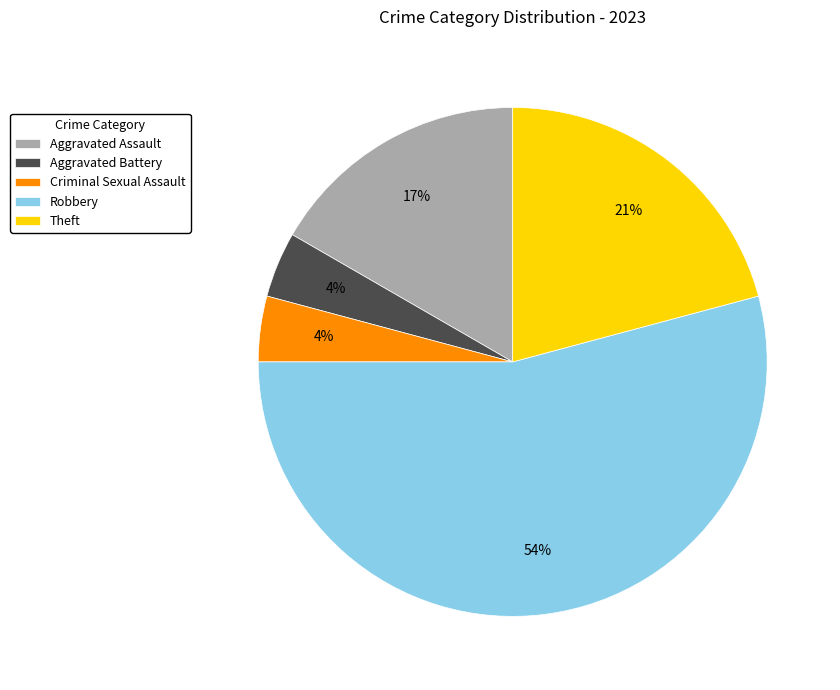

Do Criminal Sexual Assault and Aggravated Battery together represent more than half of the pie?

No